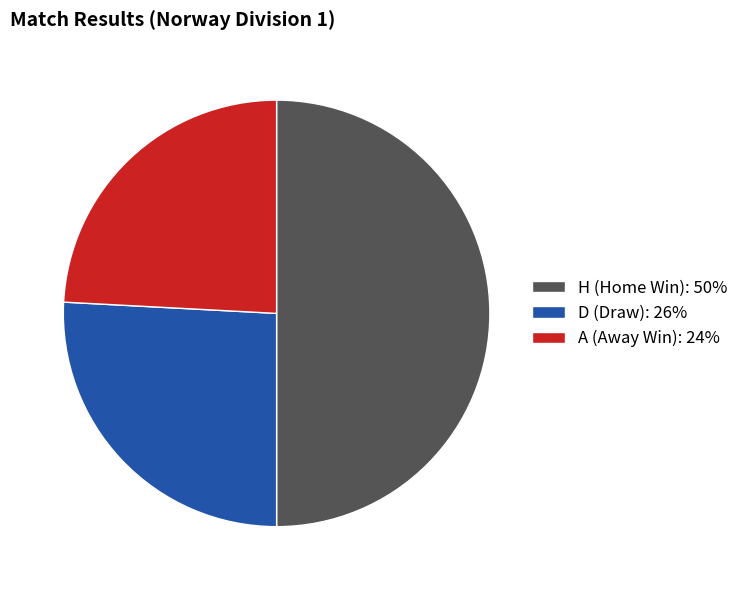

Does D (Draw): 26% represent more than half of the total?

No